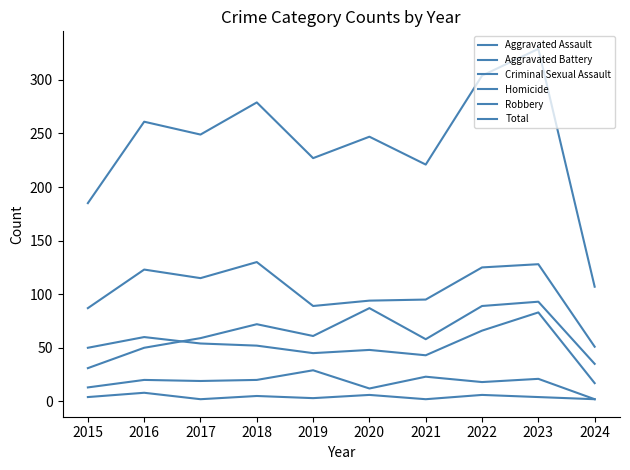

Does the chart display data point markers on the line(s)?

No